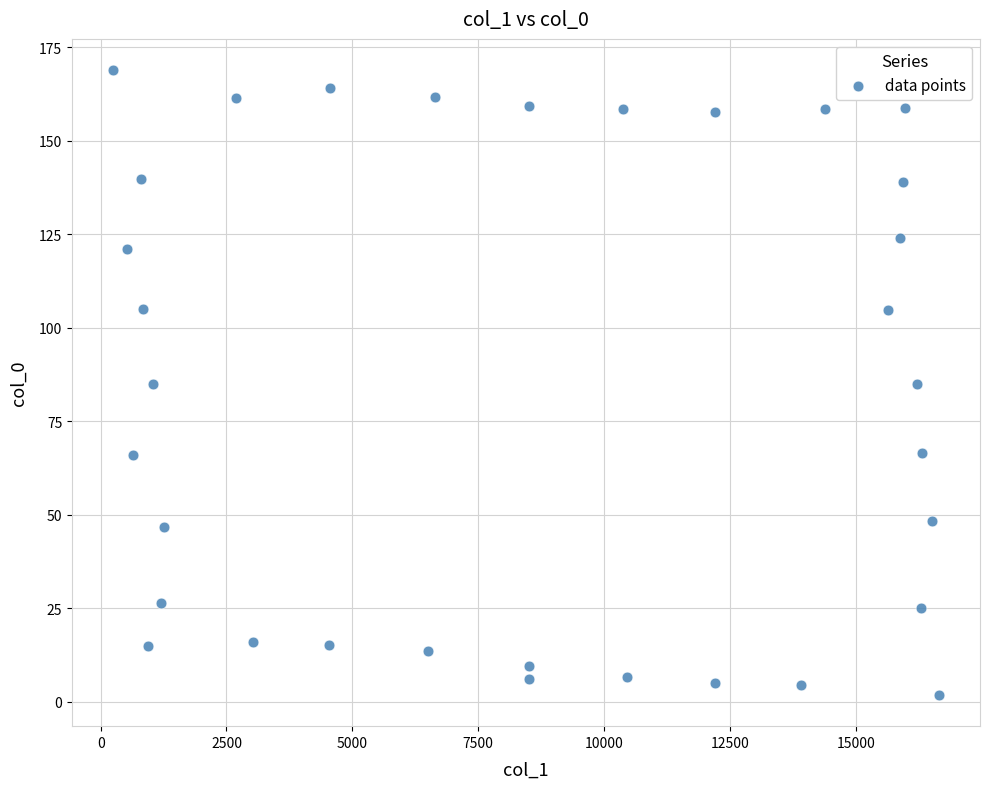

What is the range of X values (max minus min)?

16397.5